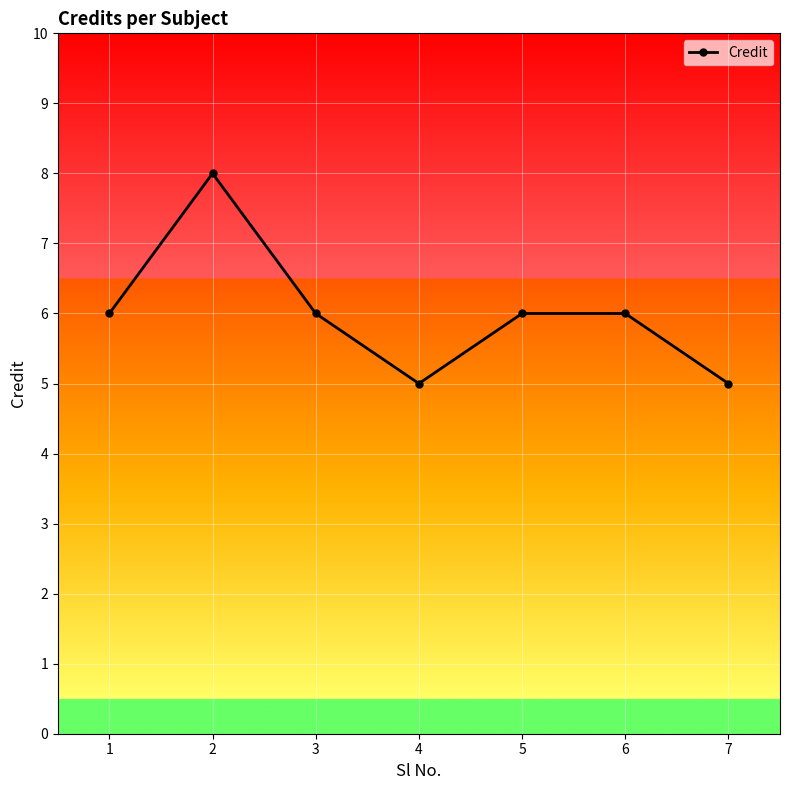

The value at 1 is 2. True or false?

False